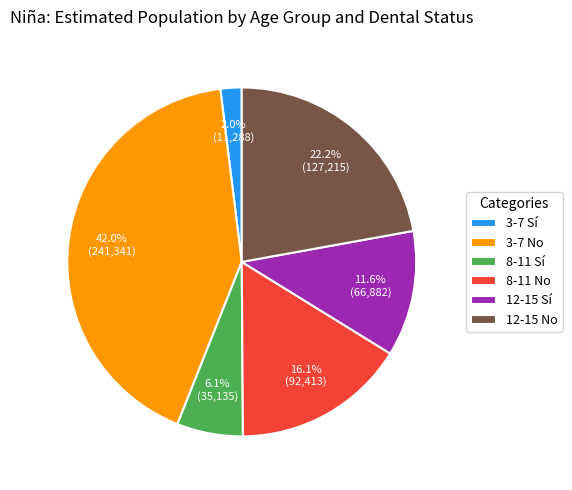

To the nearest percent, what is the difference between the 8-11 No and 3-7 No slice percentages?

26%